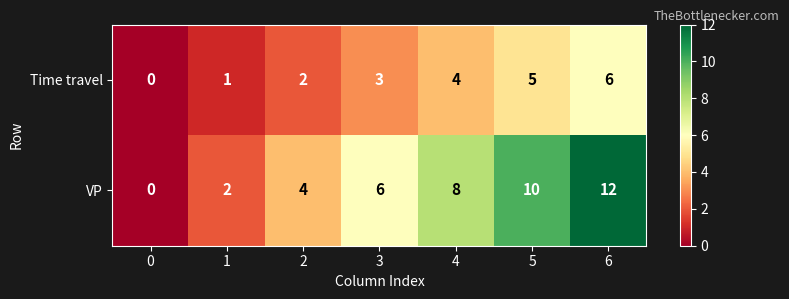

How many values in the Time travel series are below 3?

3